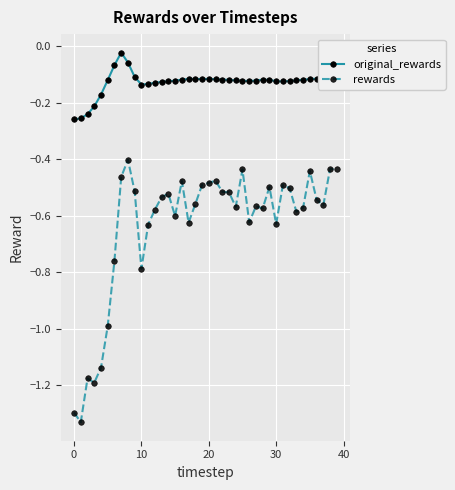

What is the sum of all original_rewards values?

-5.1